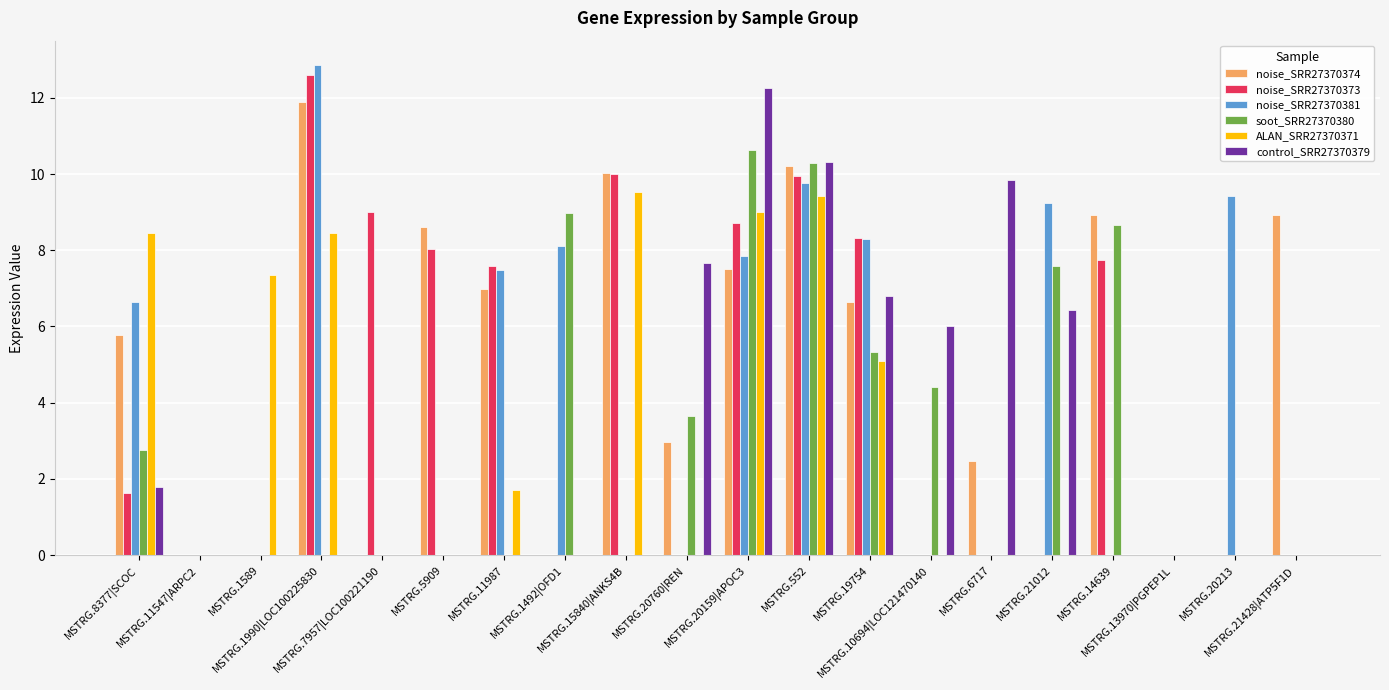

What is the sum of all ALAN_SRR27370371 values?

59.0